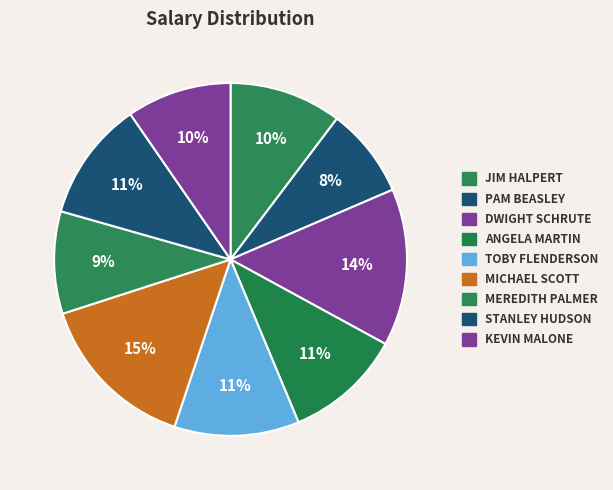

Which slice is the largest?

Michael Scott